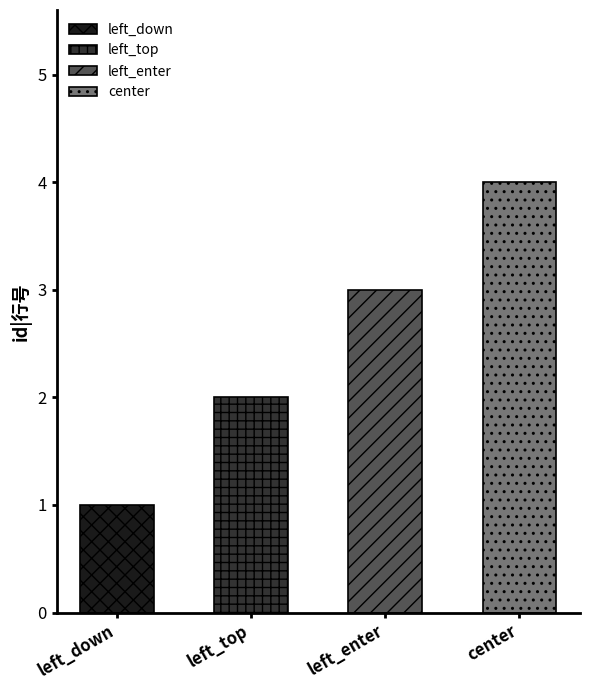

At which category does the chart reach its peak across all series?

center